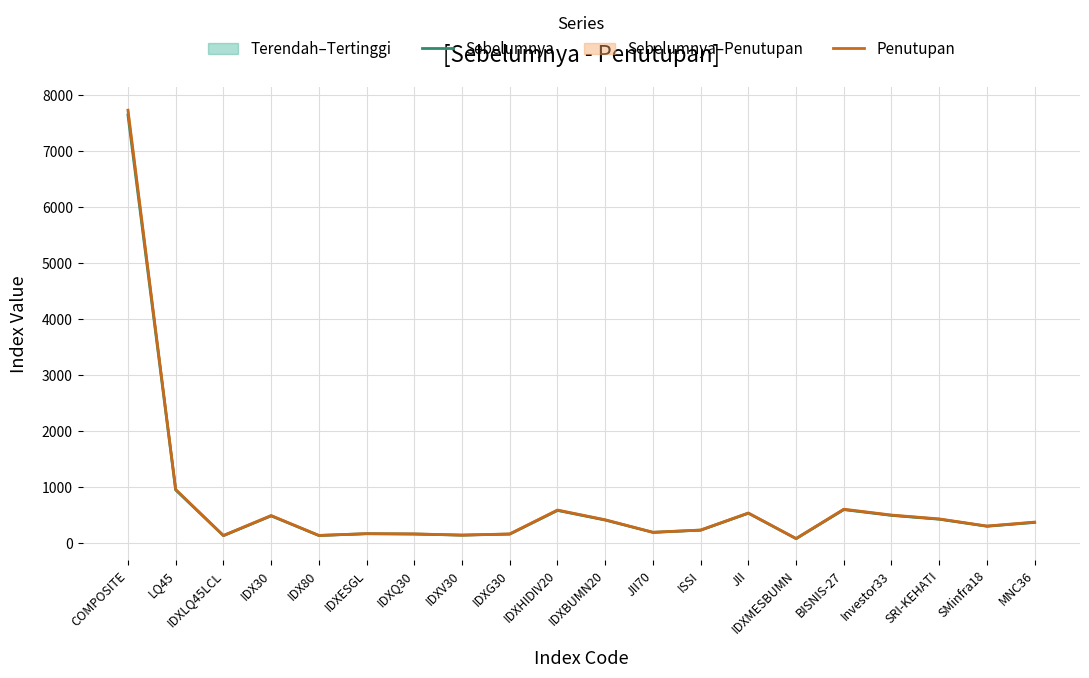

Between JII70 and IDXQ30, which is larger?

JII70